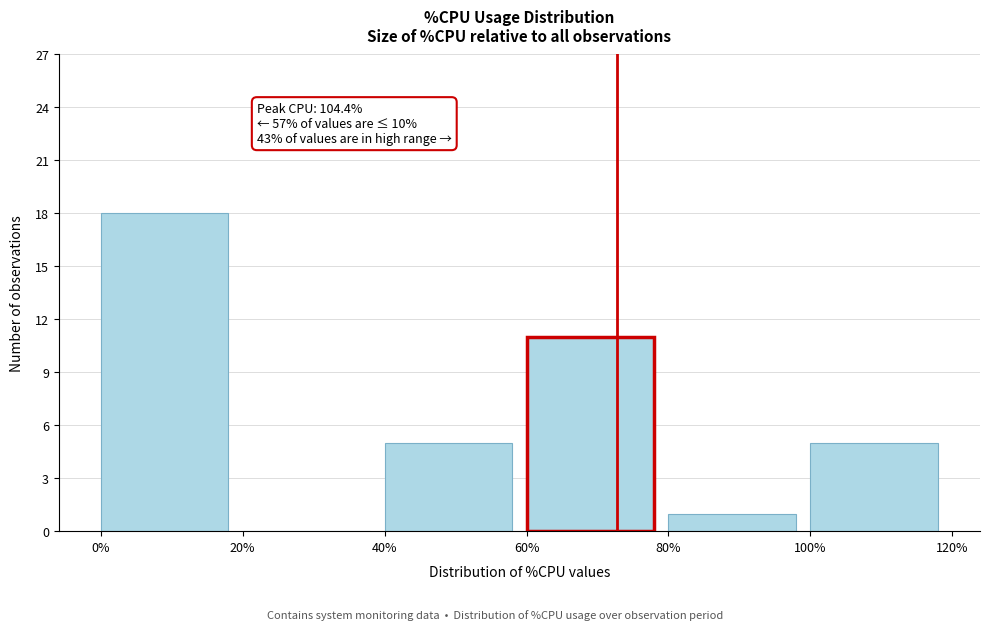

Which range on the x-axis has the tallest bar?

0% to 20%